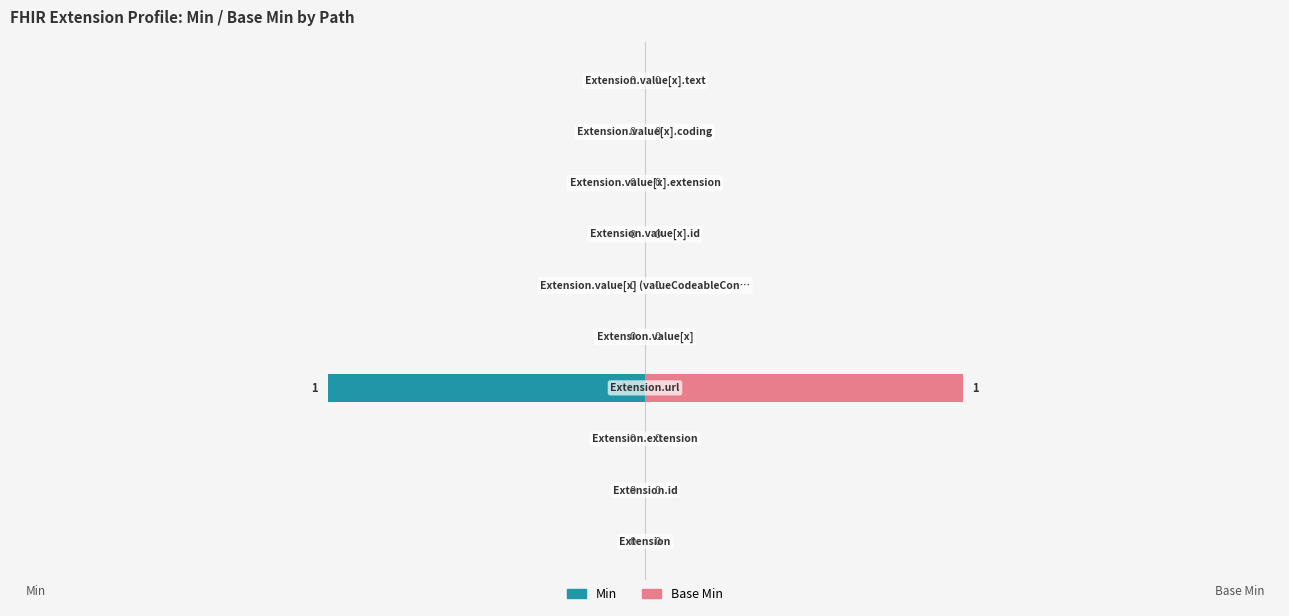

What is the difference between the maximum and minimum values in the Base Min series?

1